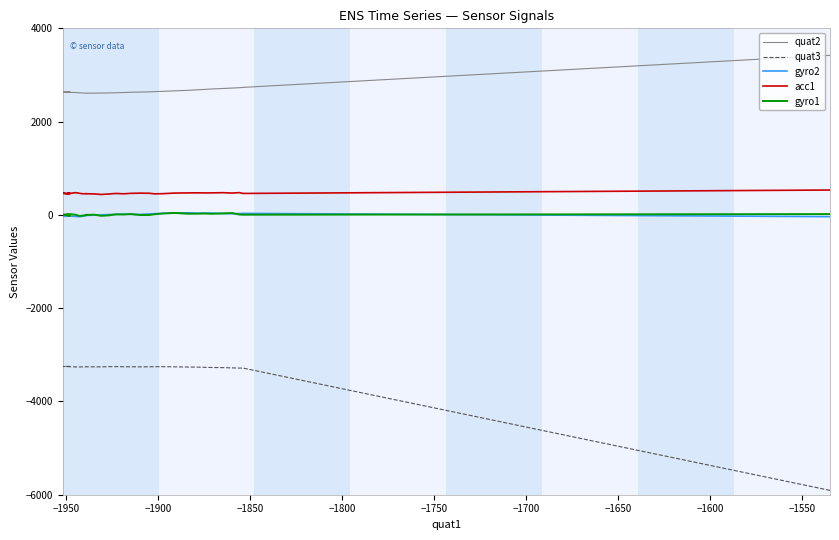

In gyro2, how many points are higher than both neighbors (excluding endpoints)?

5